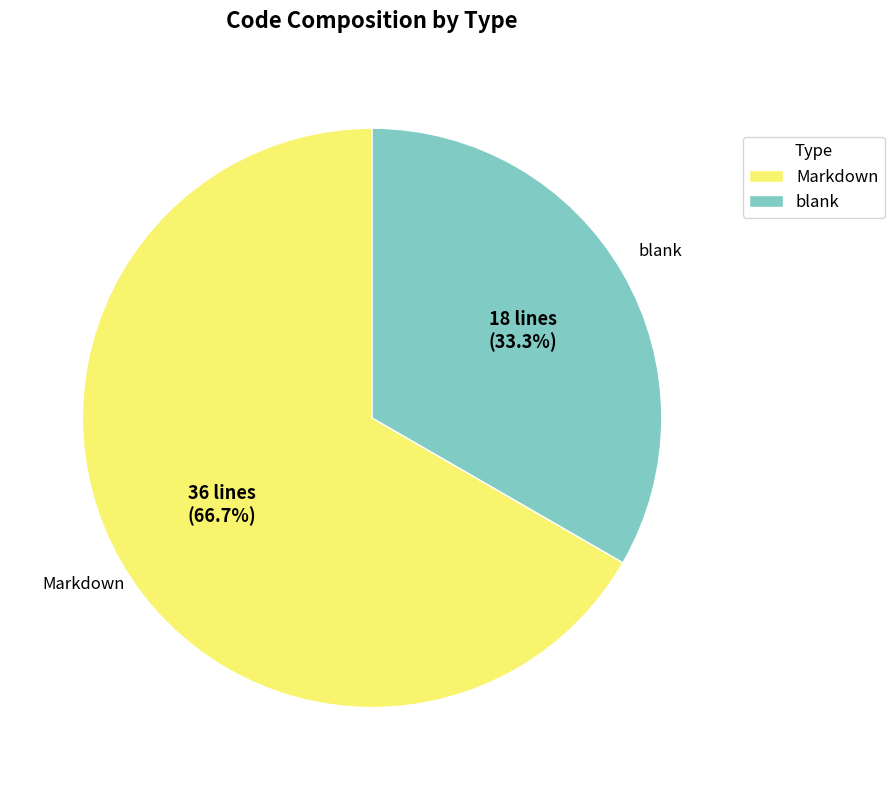

Combined, what portion of the pie is Markdown and blank?

100.0%